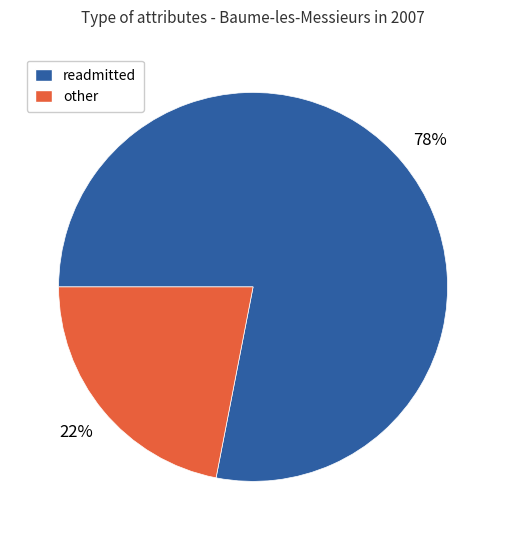

Approximately how many times larger is the value at other compared to readmitted?

0.3